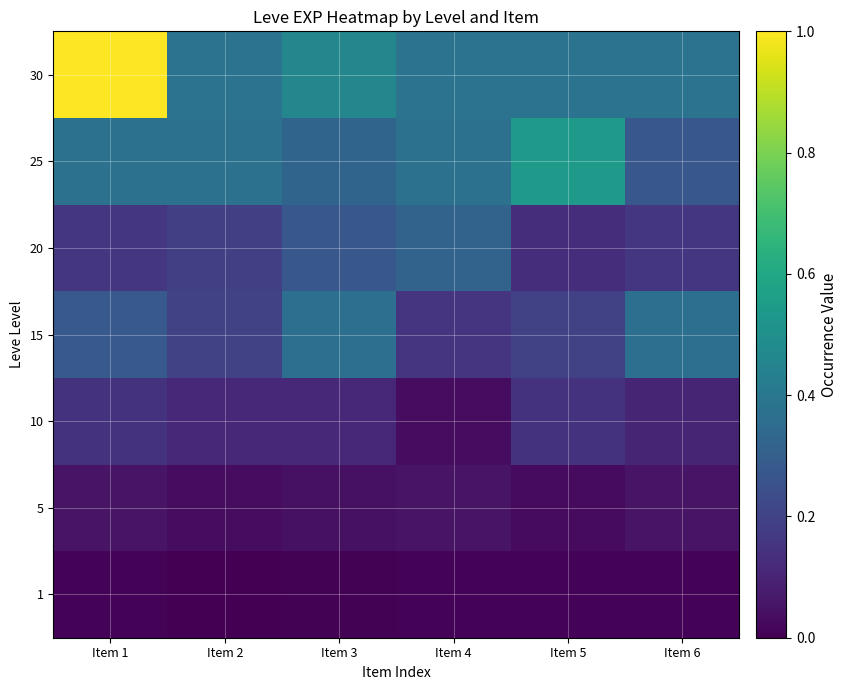

Which has a higher value, Item 2 or Item 4?

Item 4